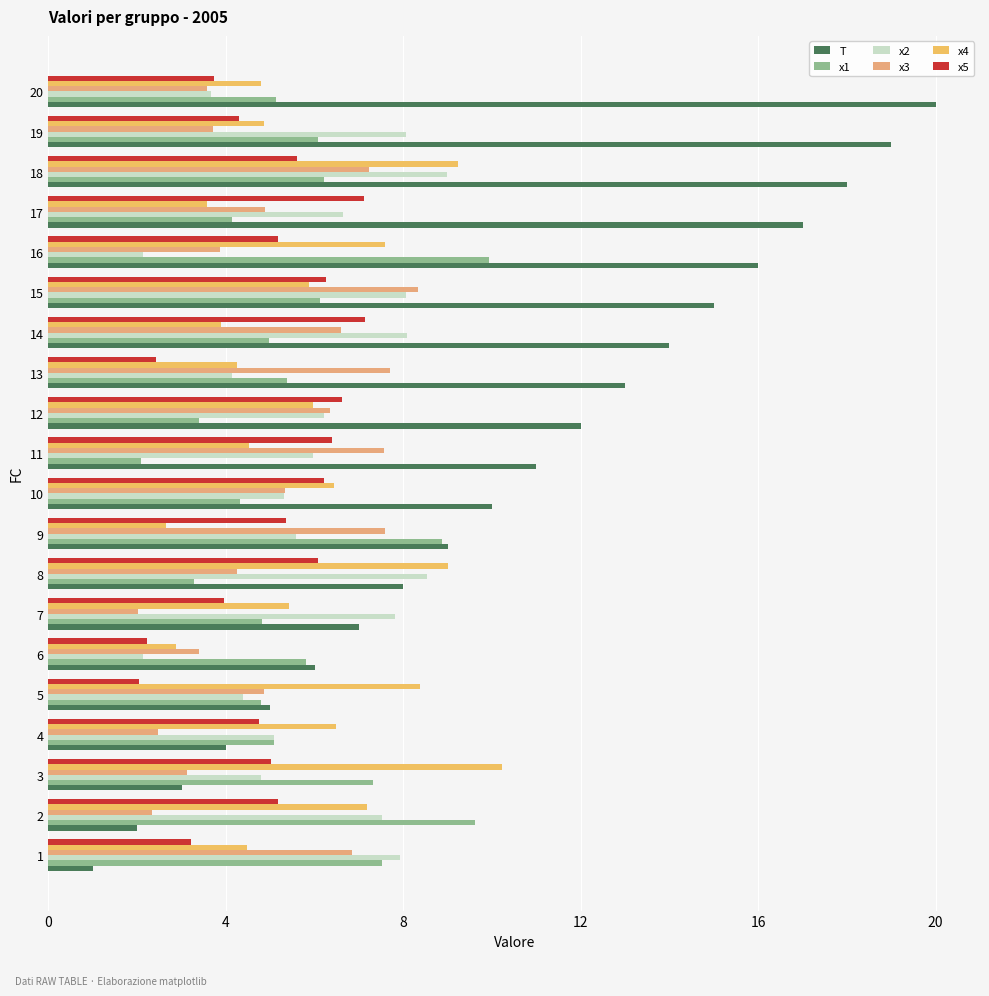

At which category is the sum across all series the highest?

18